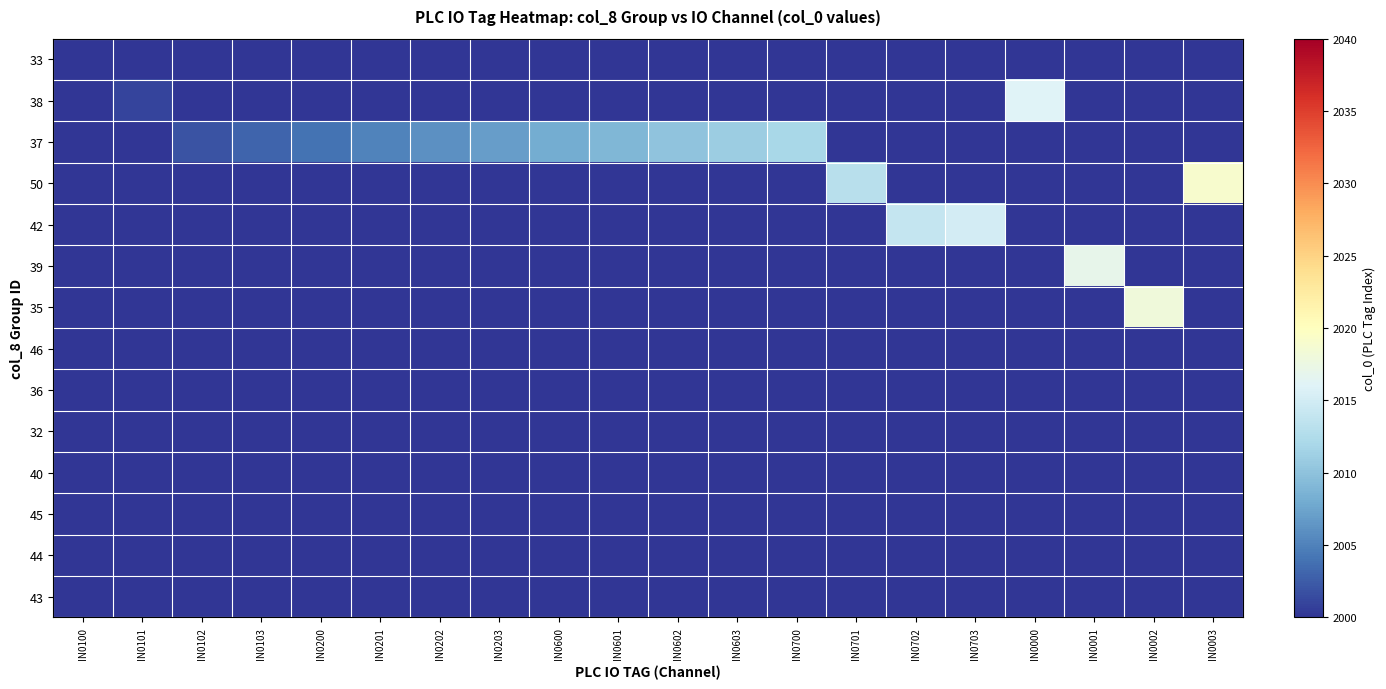

At which category is the sum across all series the highest?

IN0003